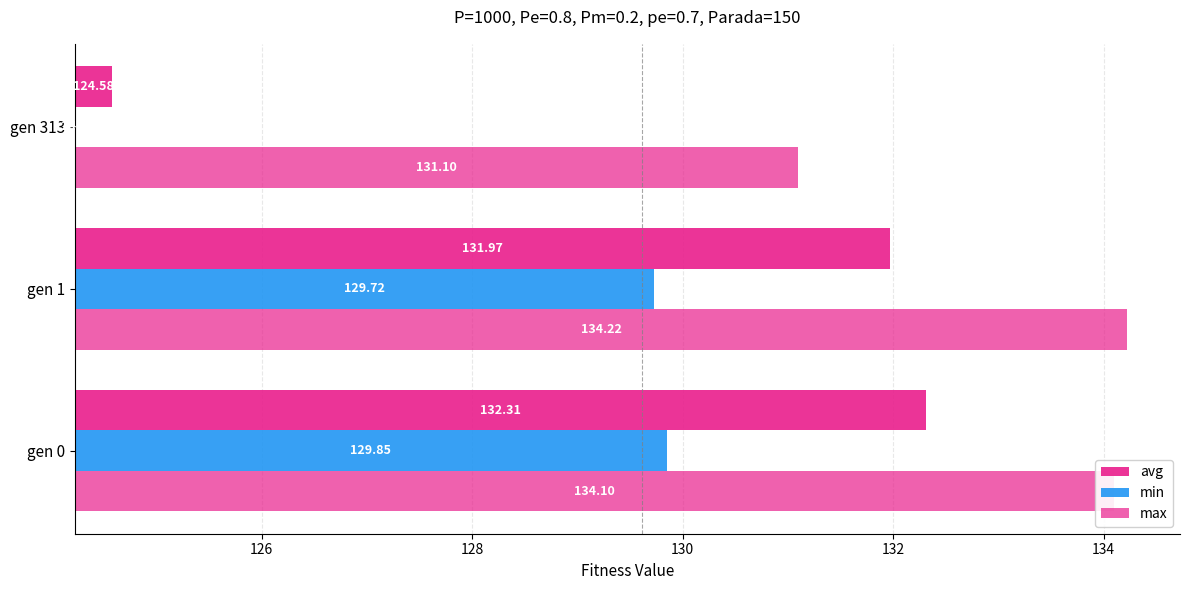

List the series in order of their overall mean, lowest first.

min, avg, max